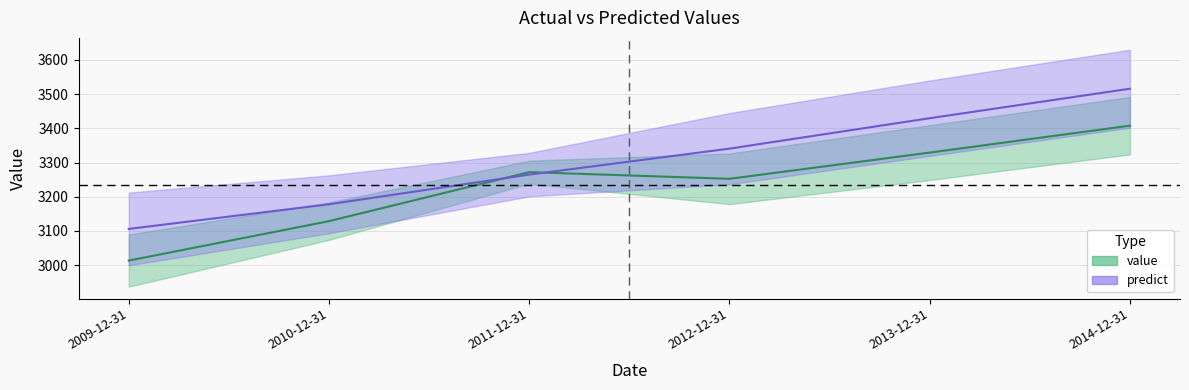

At which category does value reach its first local peak?

2011-12-31